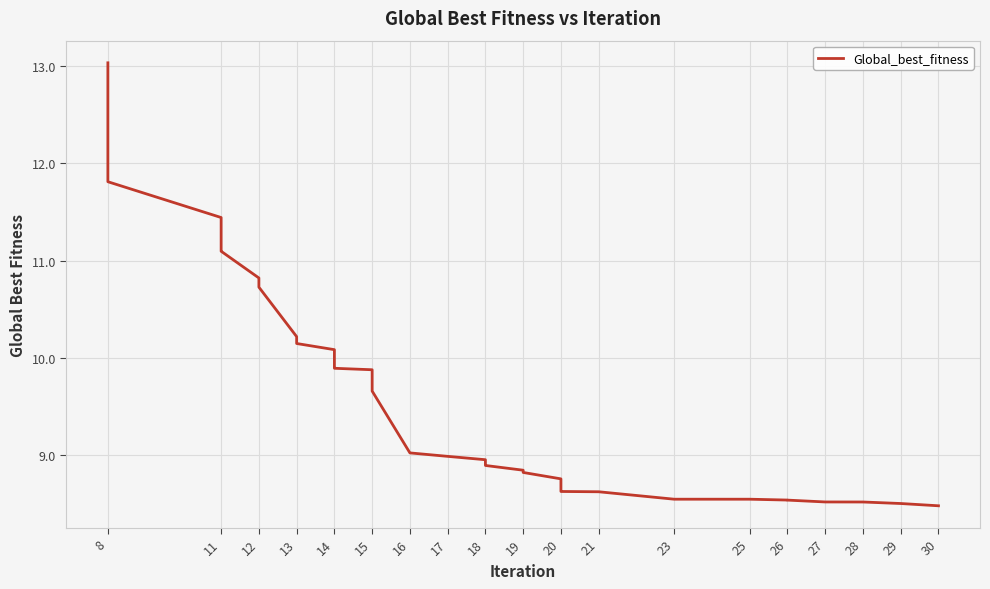

How many lines are shown in the chart?

1